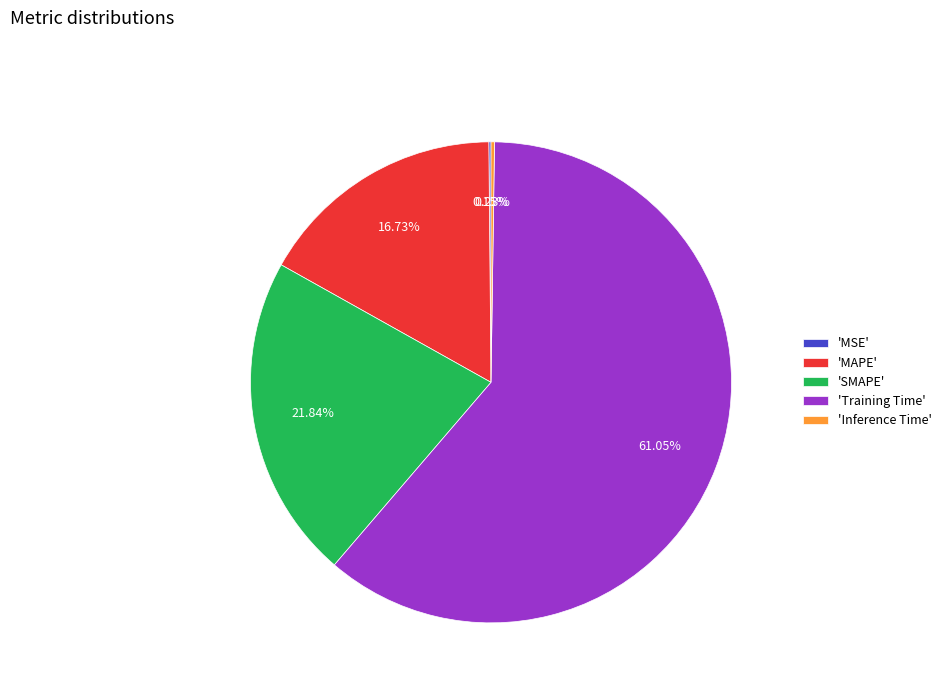

Does any single category account for the majority?

Yes